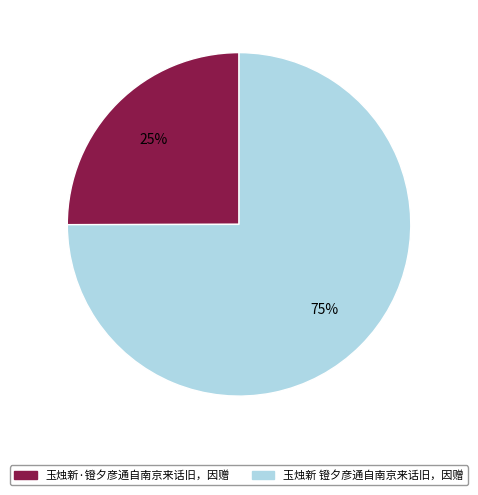

Approximately how many times larger is the value at 玉烛新 镫夕彦通自南京来话旧，因赠 compared to 玉烛新·镫夕彦通自南京来话旧，因赠?

3.0